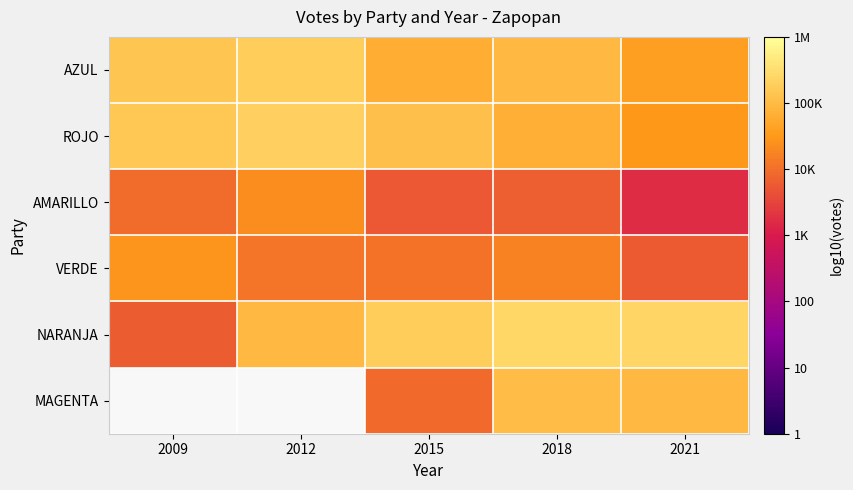

What is the minimum value shown in the chart?

3.2